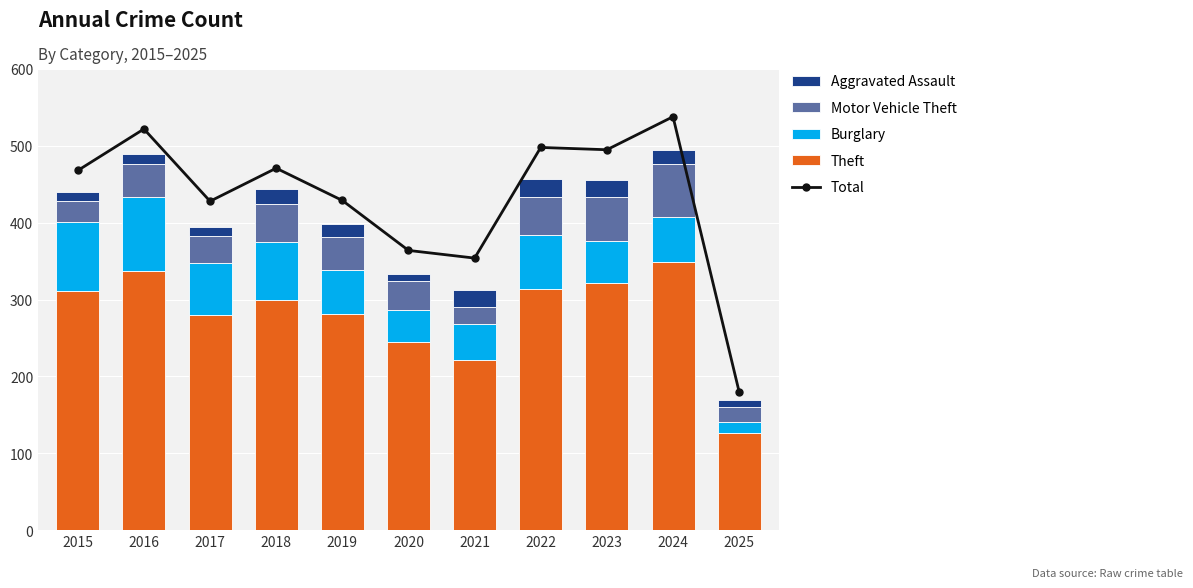

Rank the categories by Total value from highest to lowest.

2024, 2016, 2022, 2023, 2018, 2015, 2019, 2017, 2020, 2021, 2025